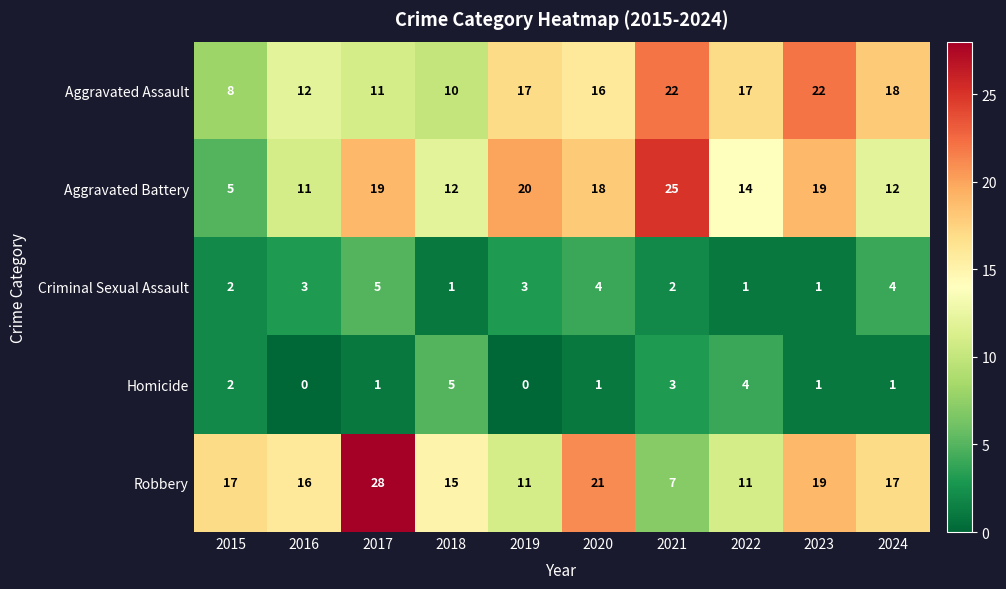

What is the sum of the Aggravated Battery values at 2016 and 2018?

23